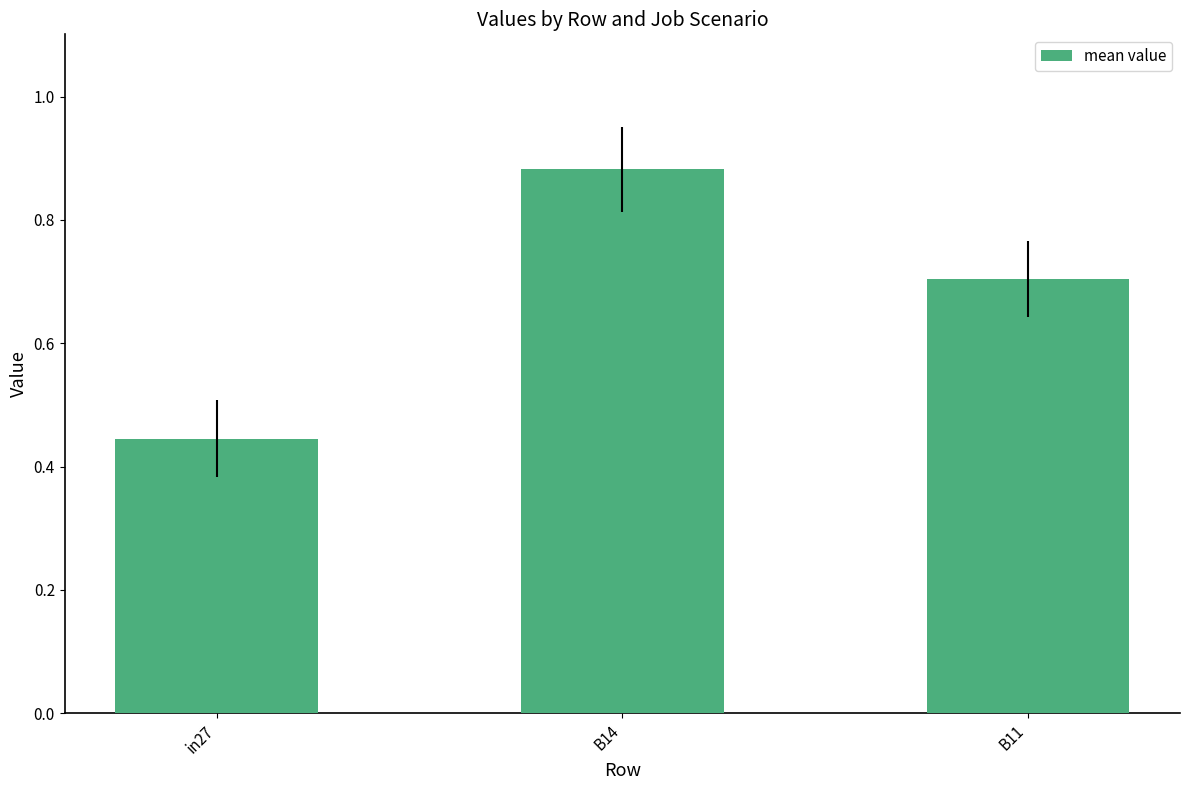

True or false: the data shows 1.2 at B14.

False